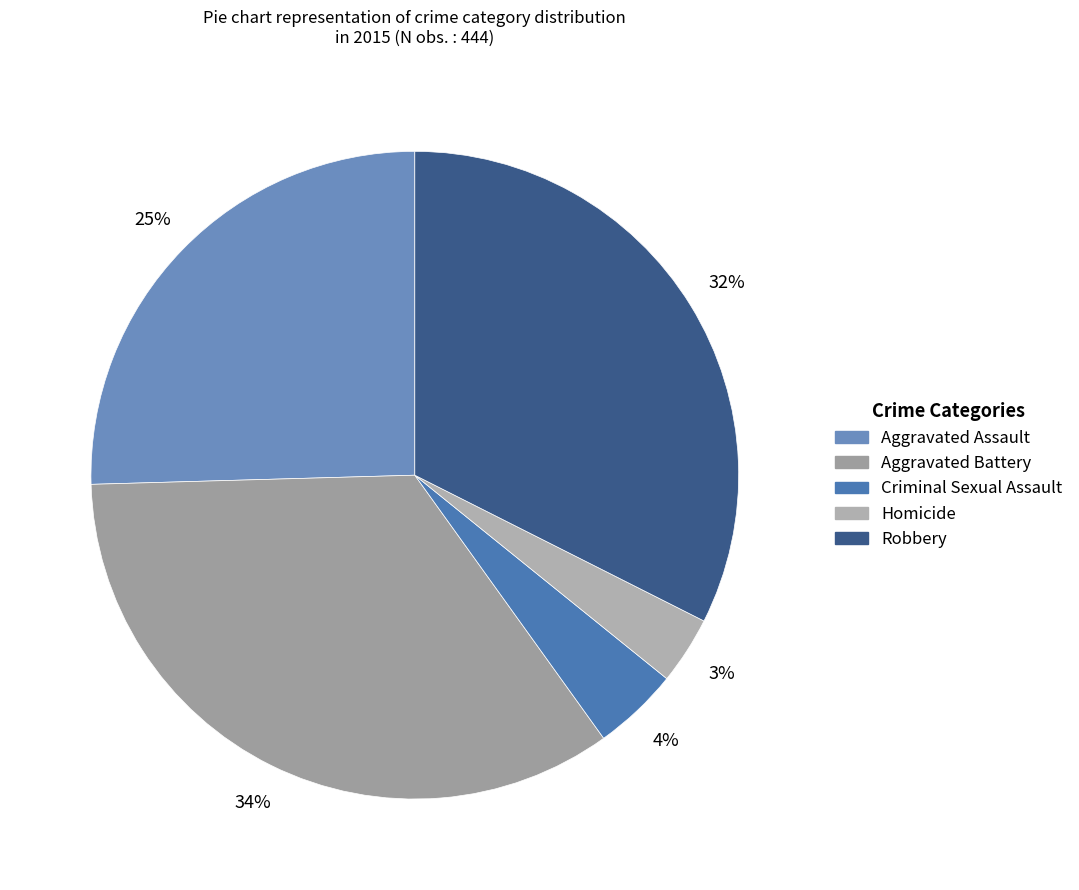

To the nearest percent, what is the difference between the largest and smallest slice percentages?

31%